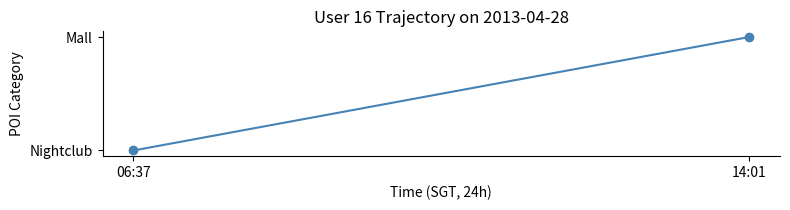

Rank the categories by value from highest to lowest.

14:01, 06:37